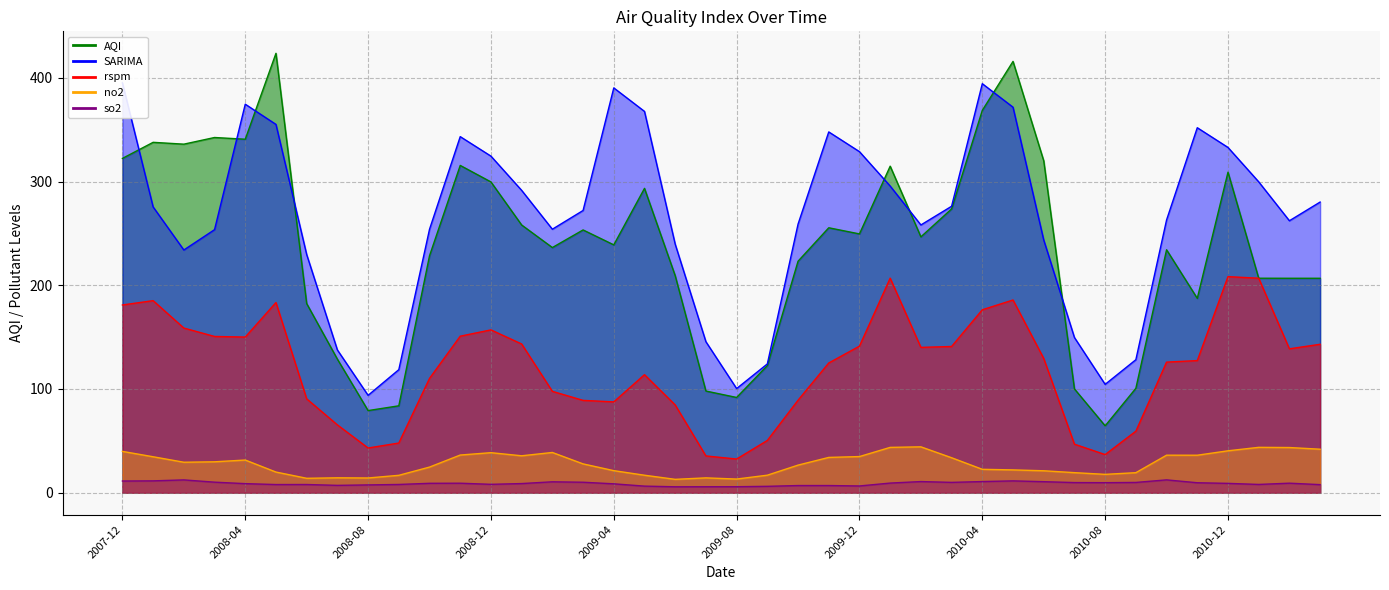

What is the minimum value shown in the chart?

5.7